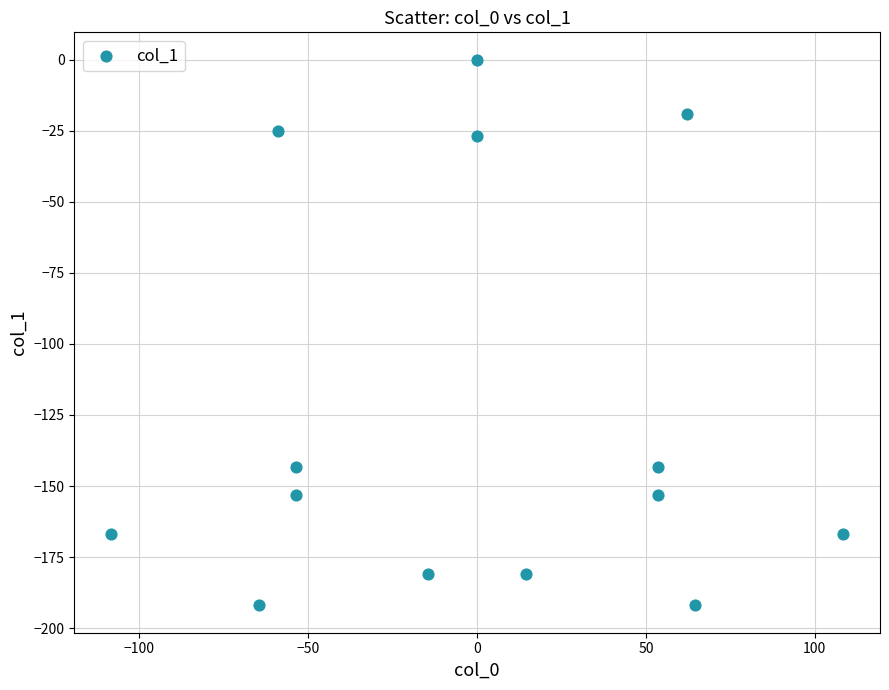

What is the range of X values (max minus min)?

216.9